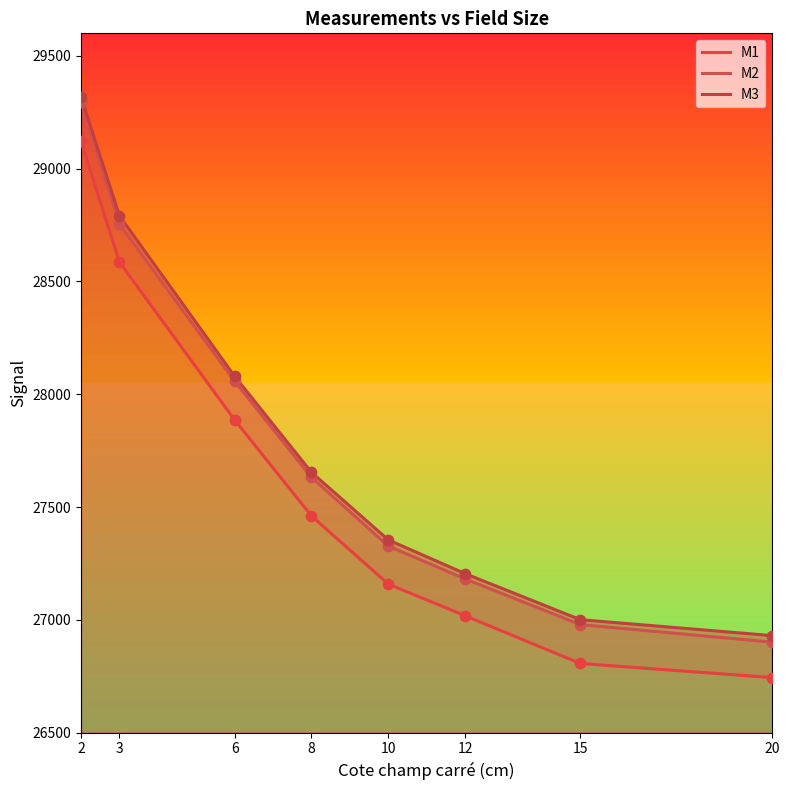

Which series has the widest spread of Y values?

M2